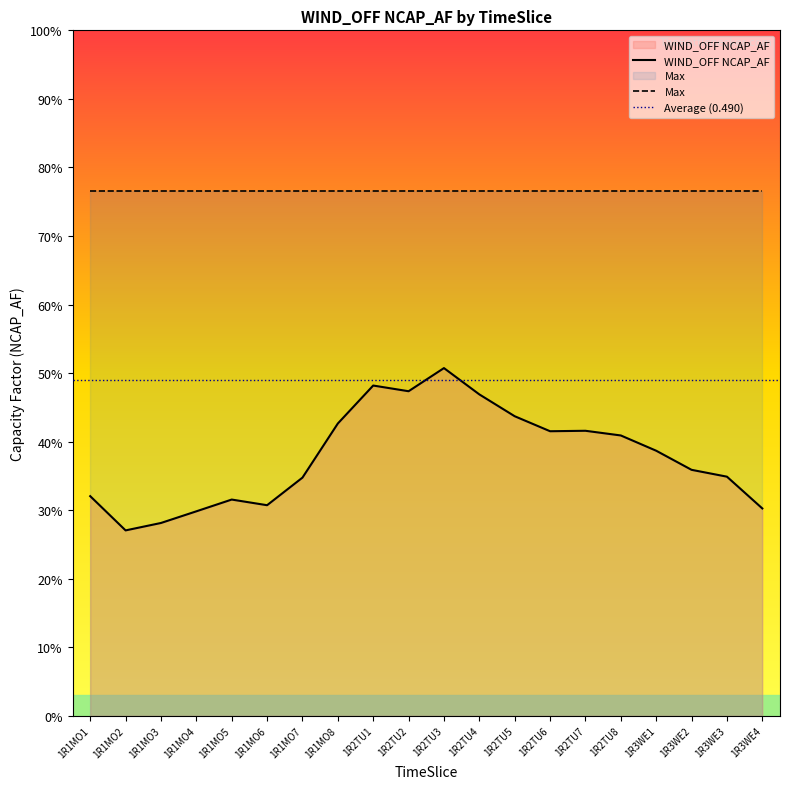

Reading right to left, transcribe all the data shown in this chart.

0.3	0.3	0.4	0.4	0.4	0.4	0.4	0.4	0.5	0.5	0.5	0.5	0.4	0.3	0.3	0.3	0.3	0.3	0.3	0.3